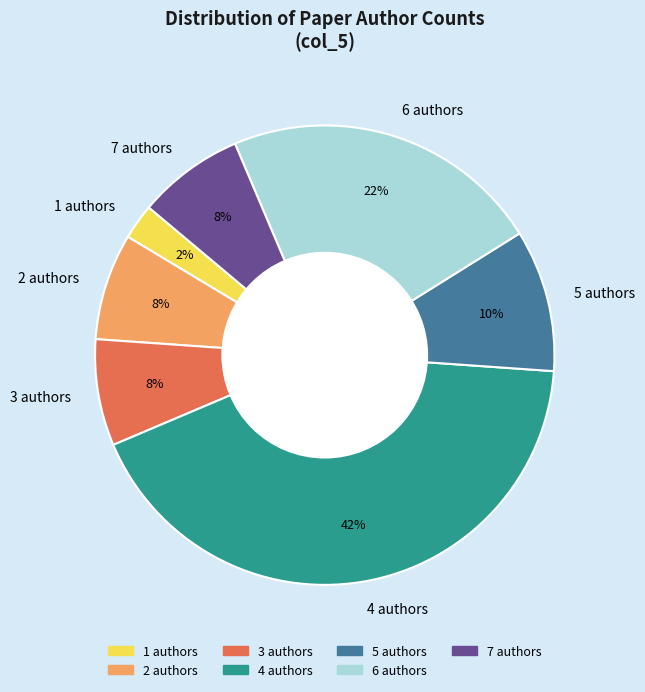

Count the number of slices in the pie.

7